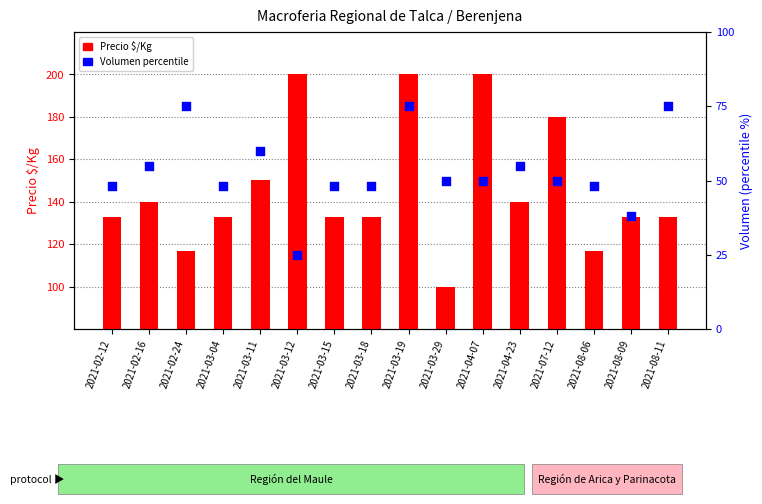

What is the total value across all series at 2021-07-12?

230